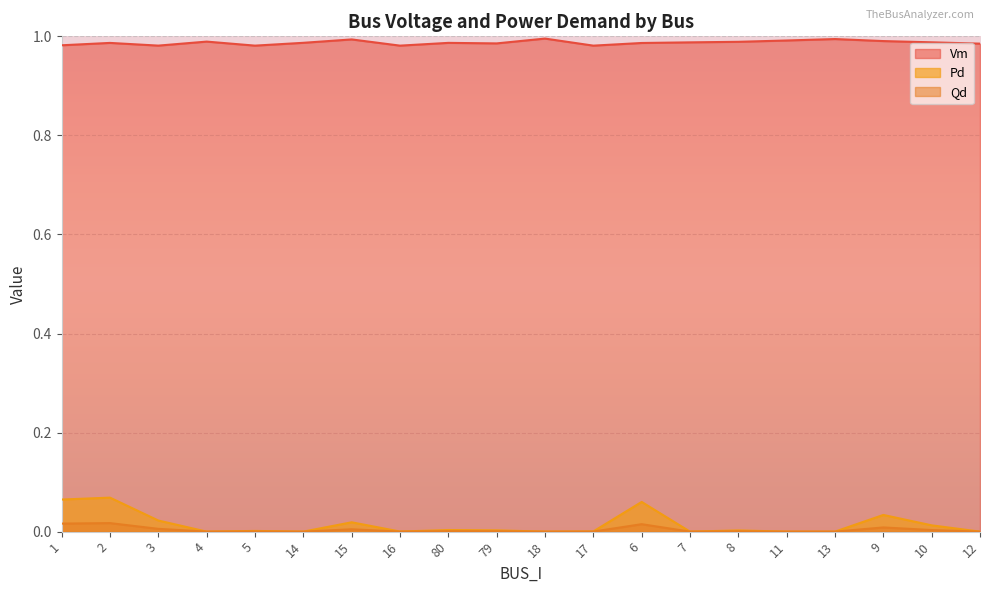

How many lines are shown in the chart?

3